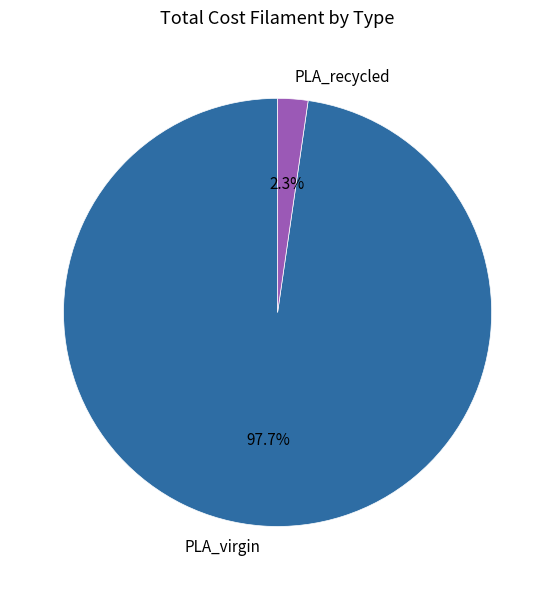

Does PLA_virgin account for over 50% of the chart?

Yes